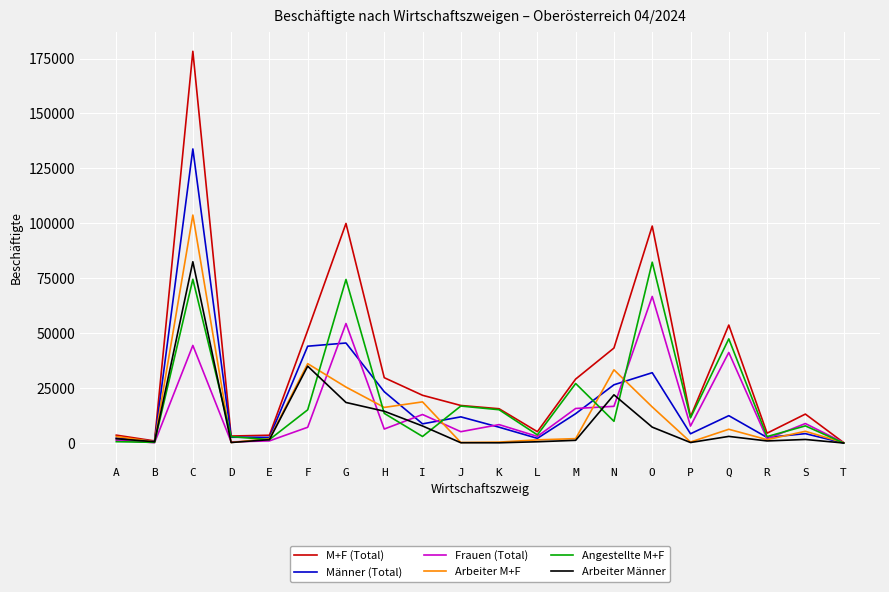

What is the minimum value shown in the chart?

29